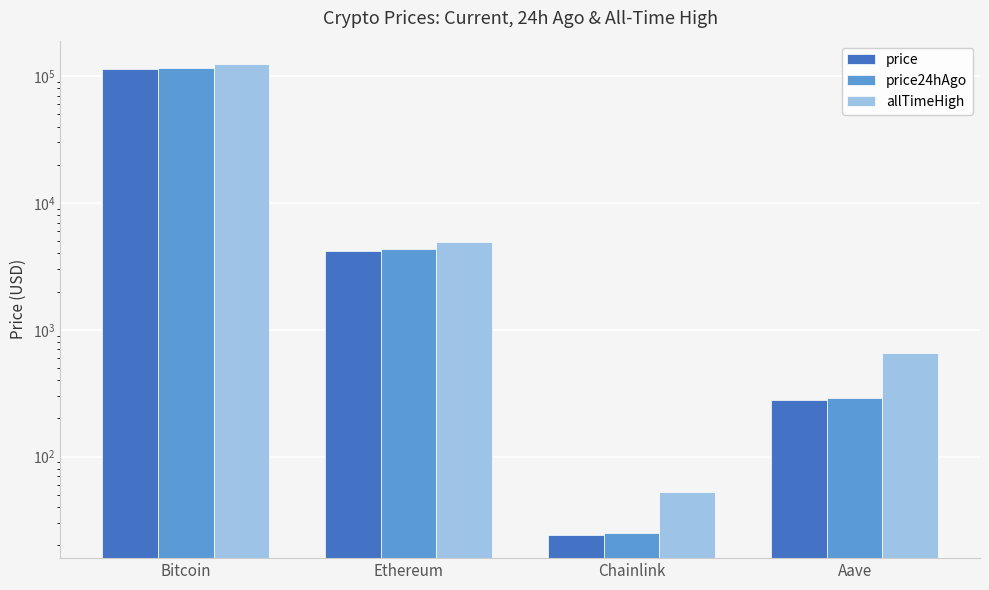

What is the difference between the maximum and minimum values in the price24hAgo series?

115824.8